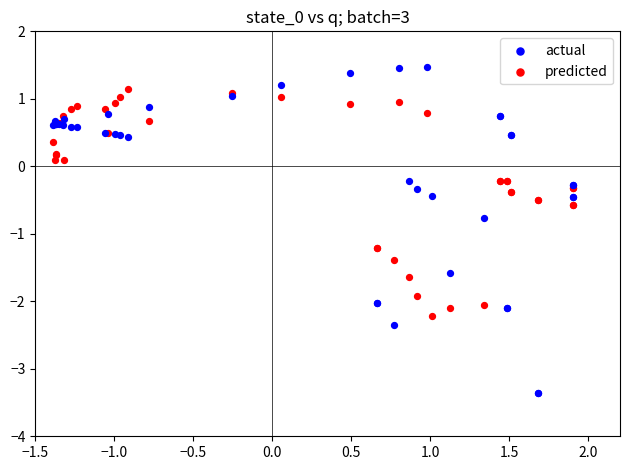

What is the X range (max minus min) for the scatter plot?

3.3